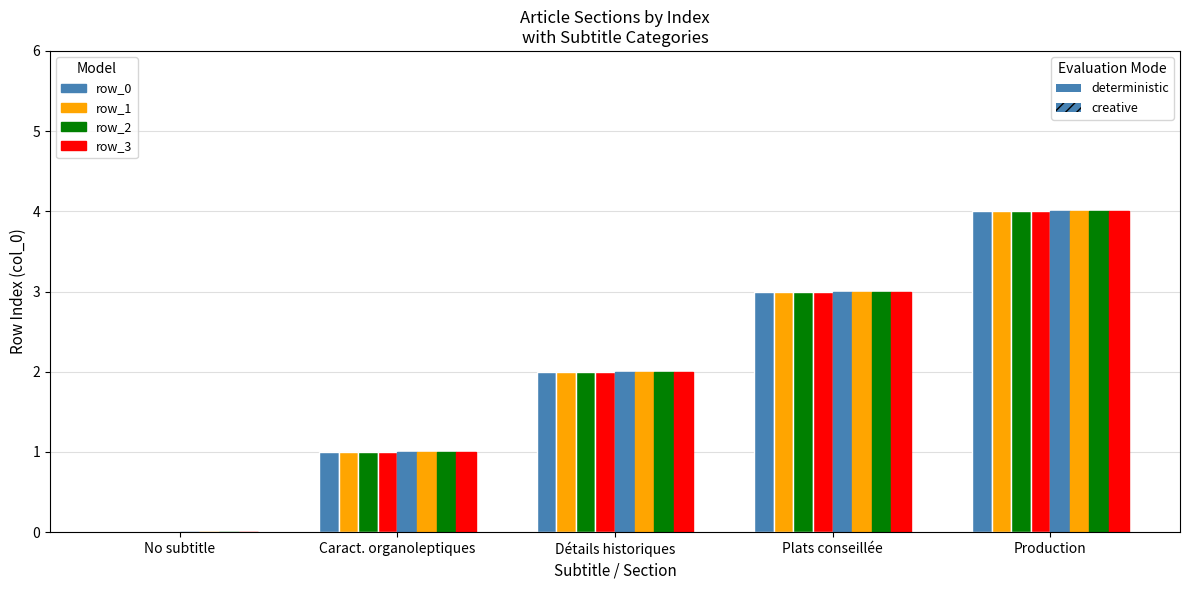

At which label is row_0 (creative) closest to 2?

Détails historiques